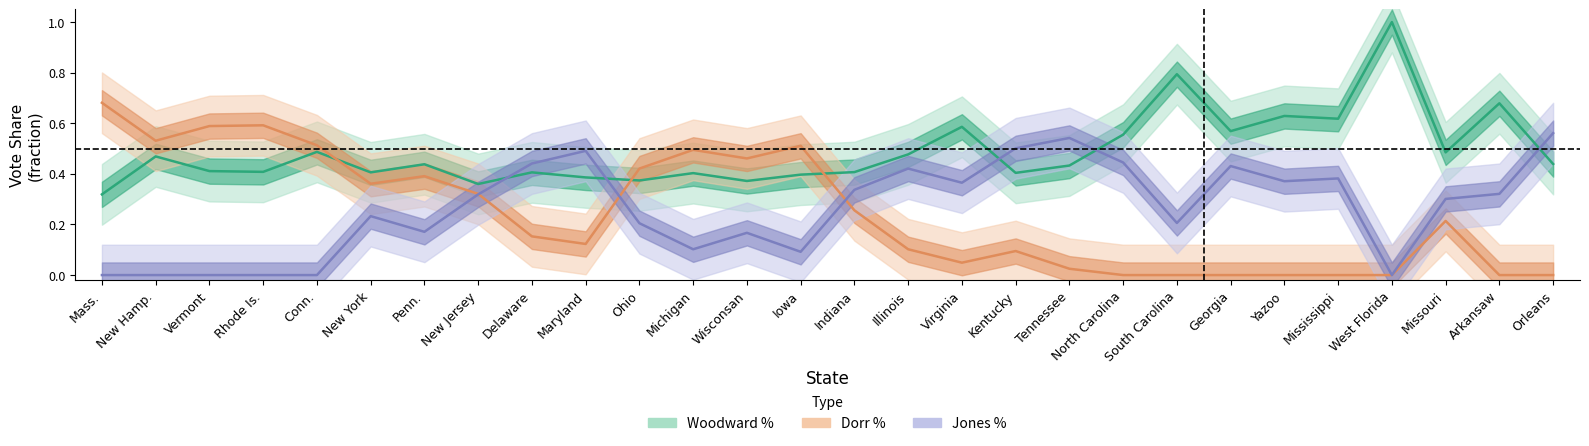

List the series in order of their peak value, lowest first.

Jones %, Dorr %, Woodward %